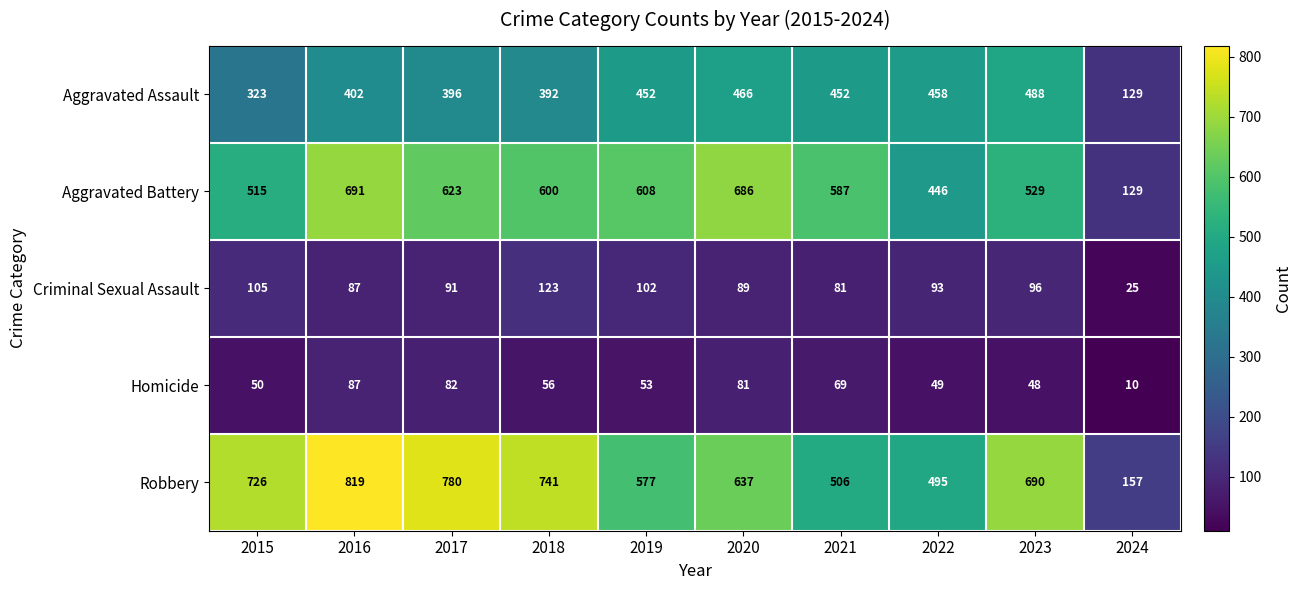

What is the average value of the Aggravated Battery series?

541